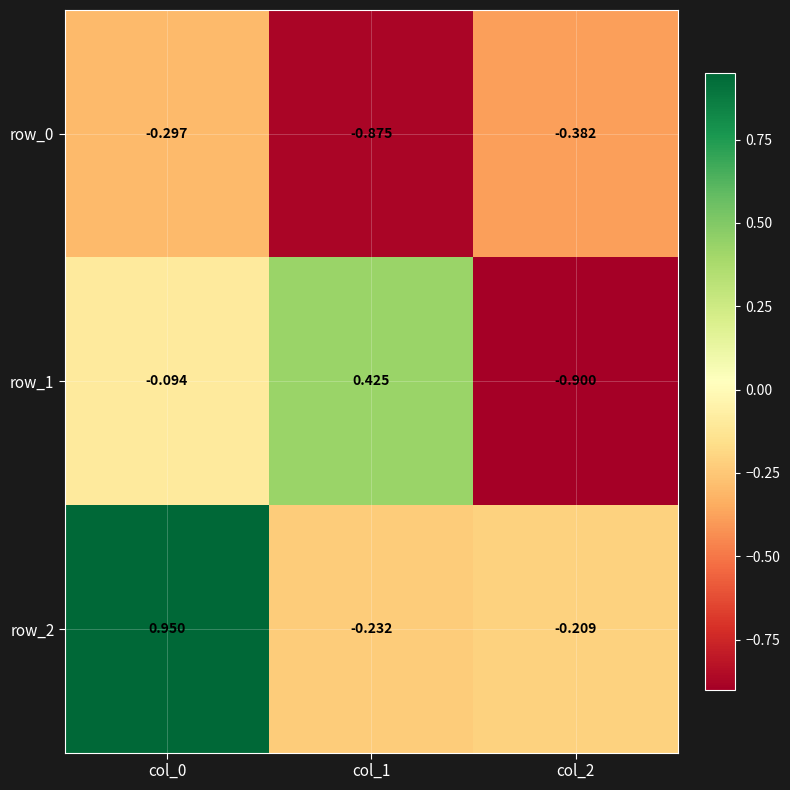

Is the value of row_2 at col_2 greater than the value of row_0 at col_0?

Yes